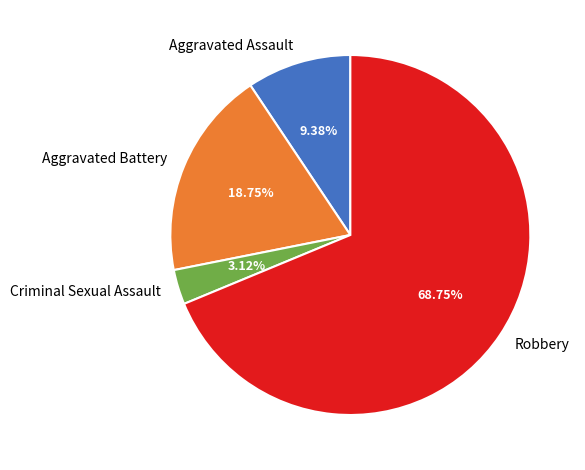

Which slice is the largest?

Robbery